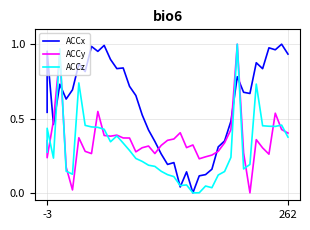

List the series in order of their overall mean, highest first.

ACCx, ACCy, ACCz